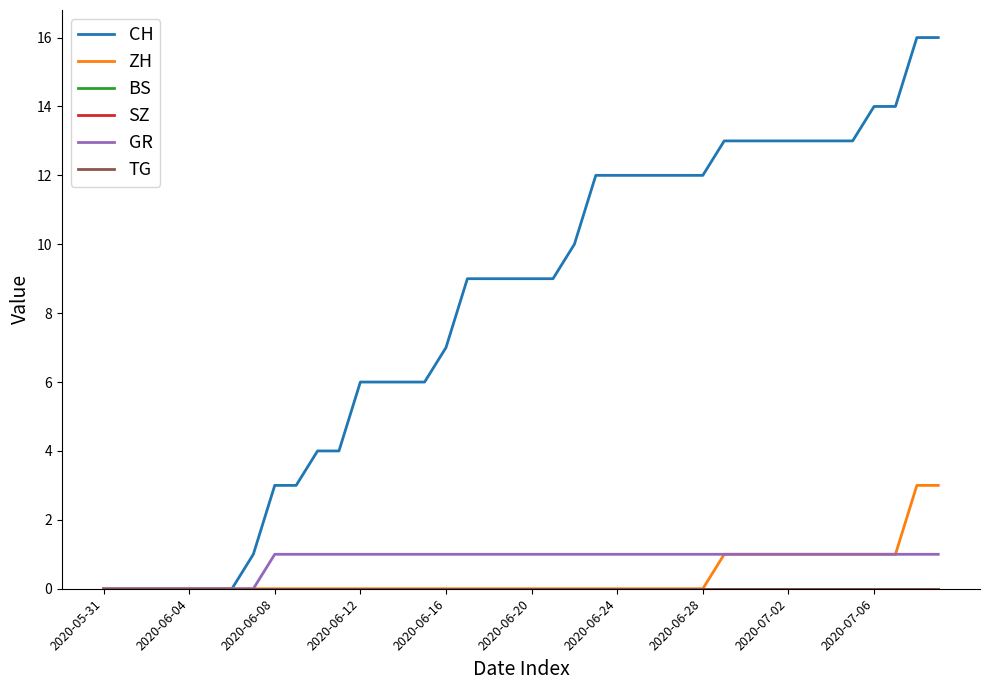

Does the chart display data point markers on the line(s)?

No